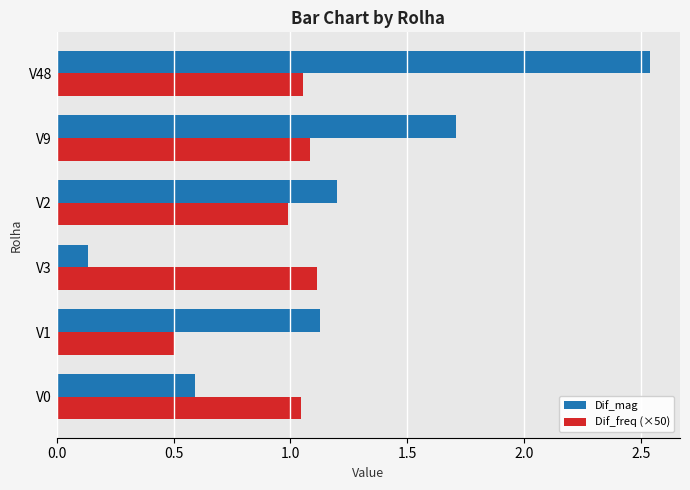

What are all the series names shown in the legend?

Dif_mag, Dif_freq (×50)